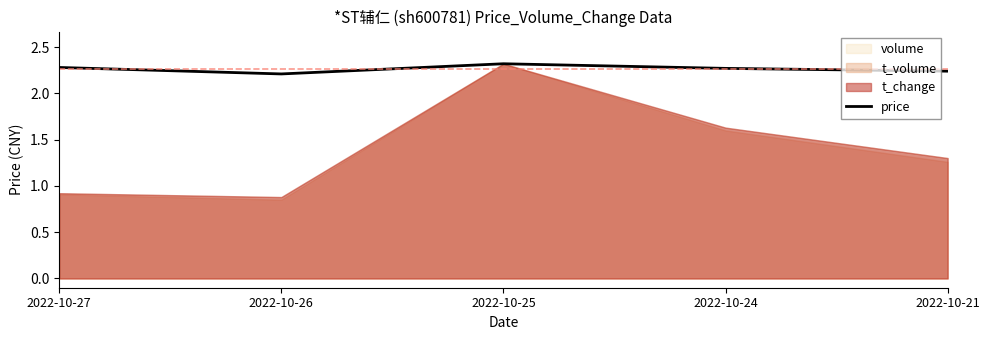

List the labels in order of value, largest first.

2022-10-25, 2022-10-27, 2022-10-24, 2022-10-21, 2022-10-26